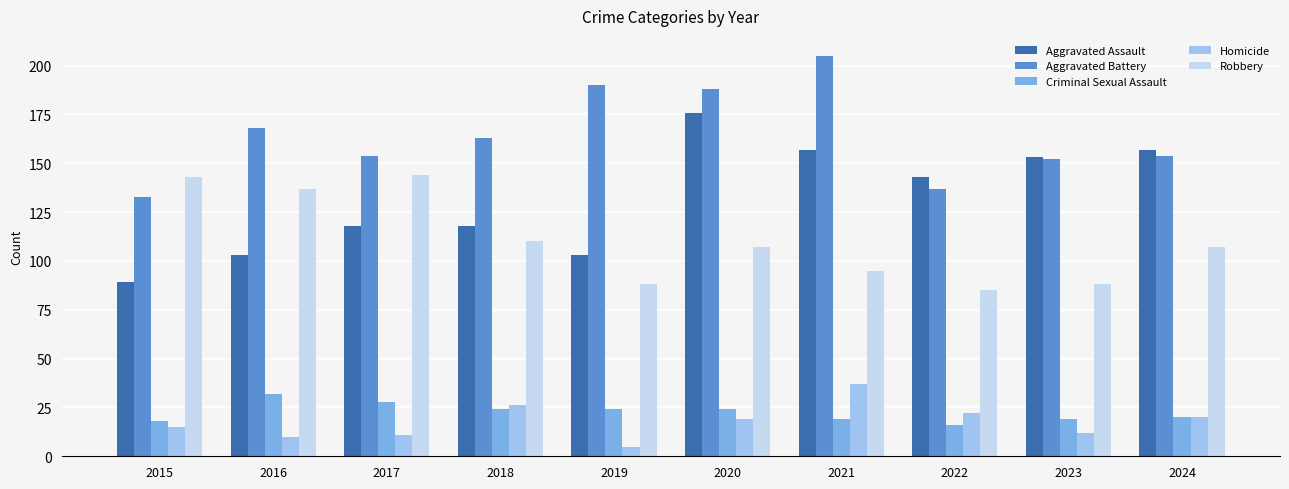

The value of Criminal Sexual Assault at 2016 is 32. True or false?

True